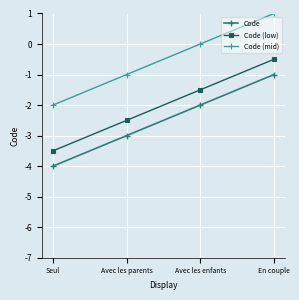

What is the spread (max minus min) of values at Avec les enfants?

2.0